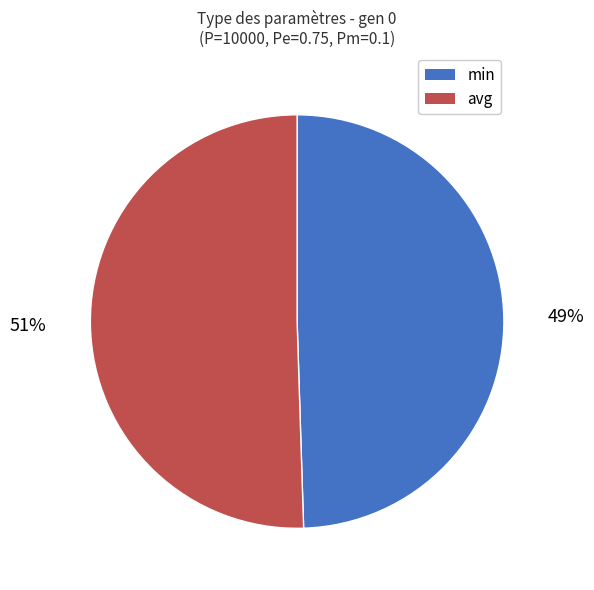

Rank the categories by value from highest to lowest.

avg, min